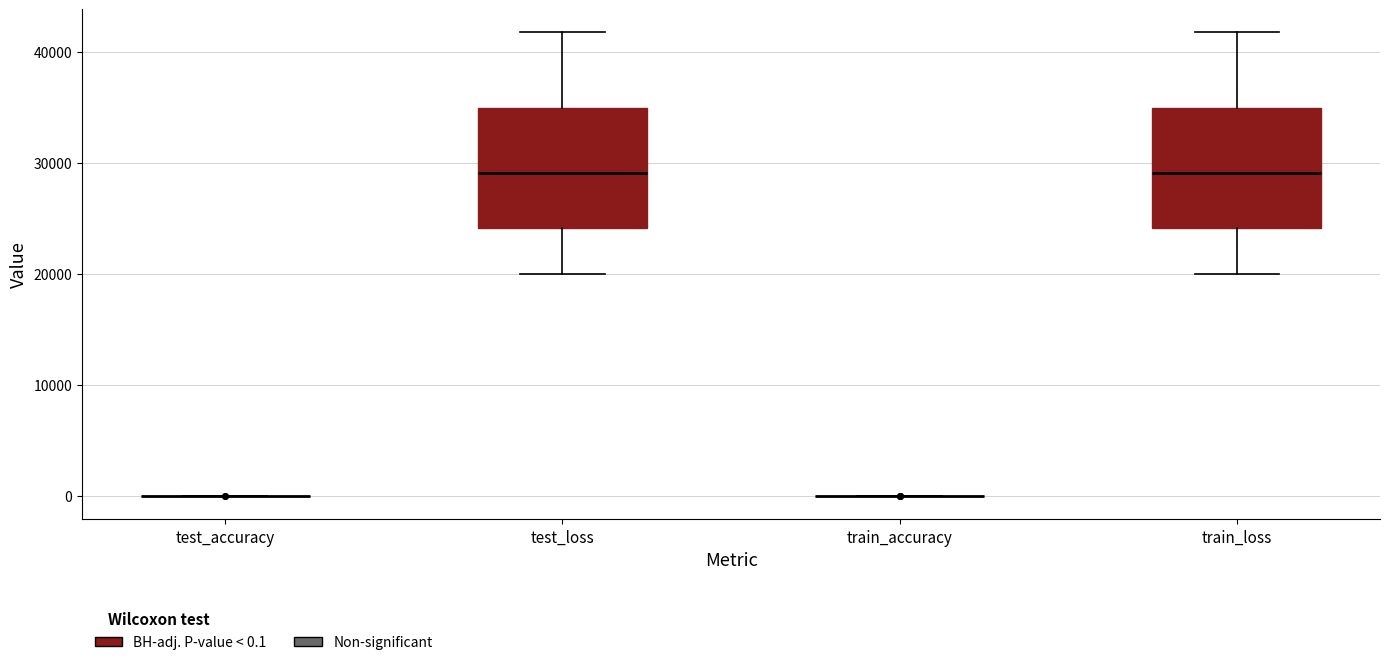

Reading left to right, read every box against the y-axis: the position of its median line, the range the box covers, and the ends of its whiskers. The values are not printed on the chart, so give them approximately, as read against the axis.

test_accuracy: box collapsed to a line at 0, whiskers 0 to 0
test_loss: median 29000, box 24000 to 35000, whiskers 20000 to 42000
train_accuracy: box collapsed to a line at 0, whiskers 0 to 0
train_loss: median 29000, box 24000 to 35000, whiskers 20000 to 42000